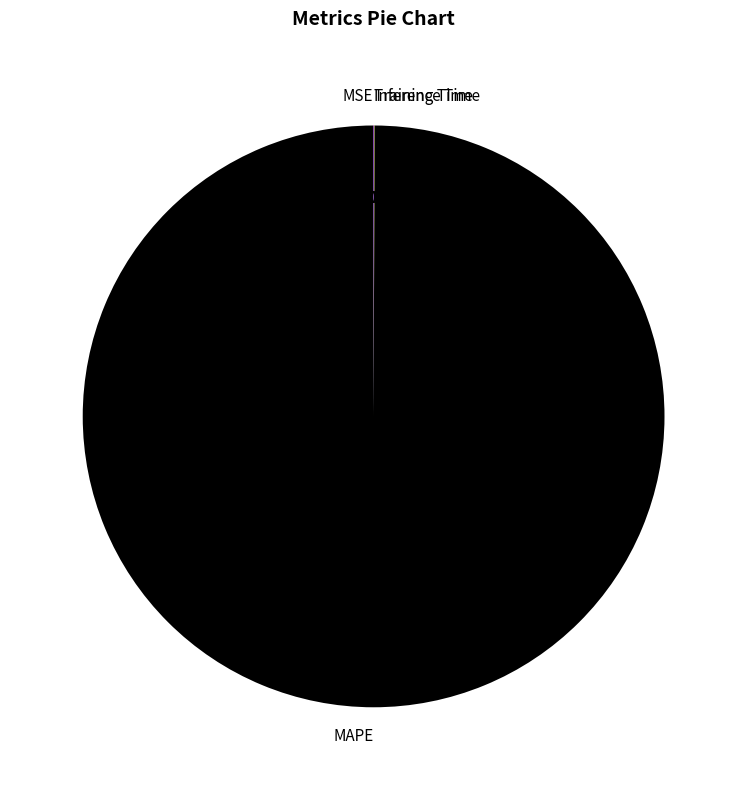

What is the majority slice?

MAPE